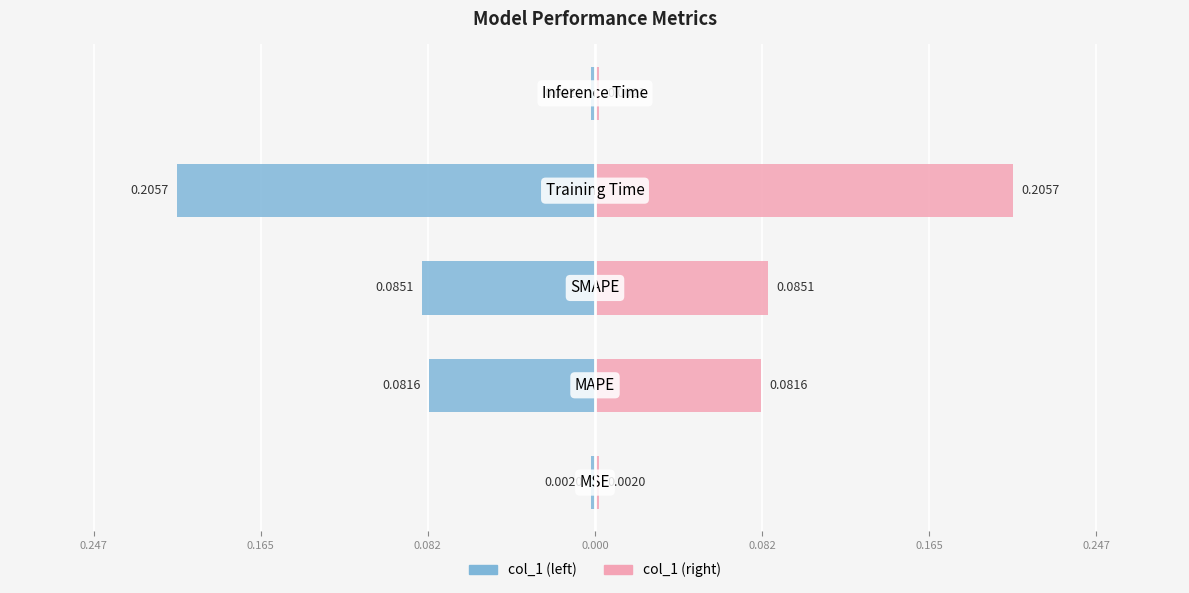

How many bars are there in each group?

2